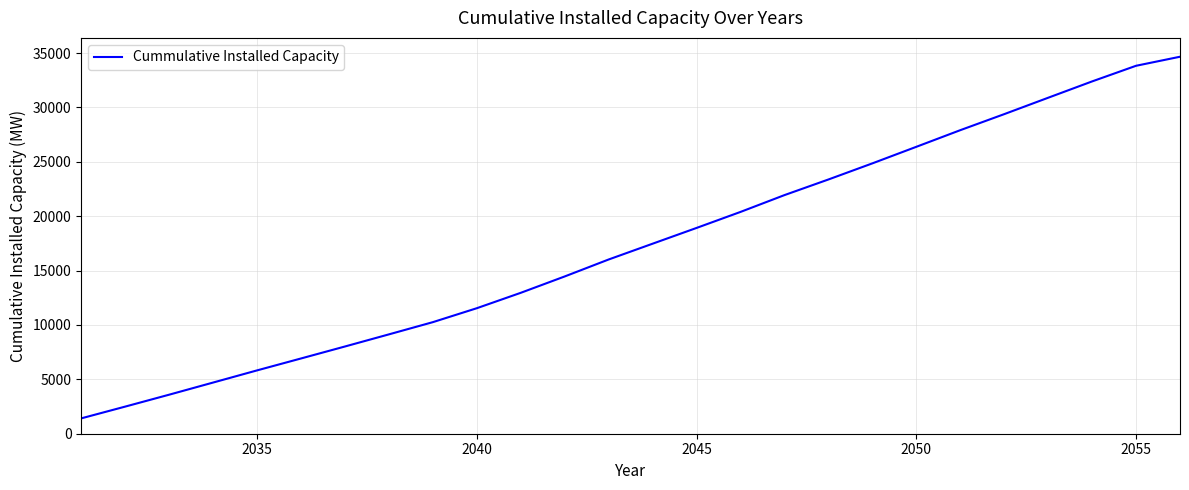

Does the chart display data point markers on the line(s)?

No